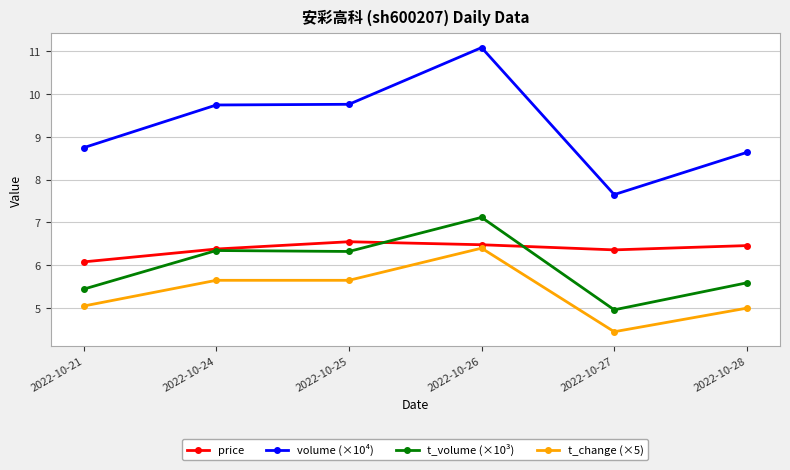

What are all the series names shown in the legend?

price, volume (×10⁴), t_volume (×10³), t_change (×5)